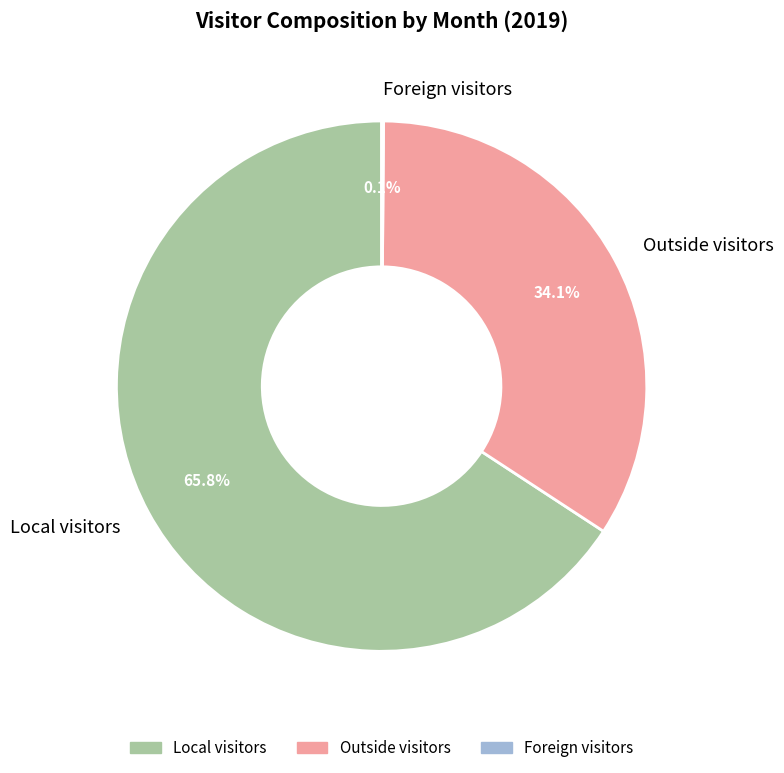

Which category has the biggest portion of the pie?

Local visitors